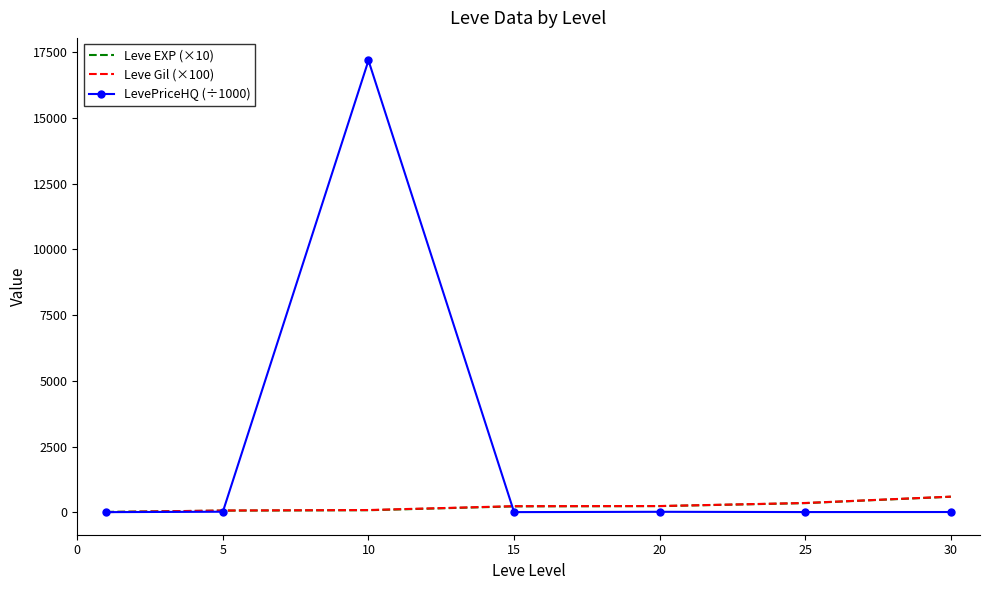

What is the greatest value displayed?

17188.8